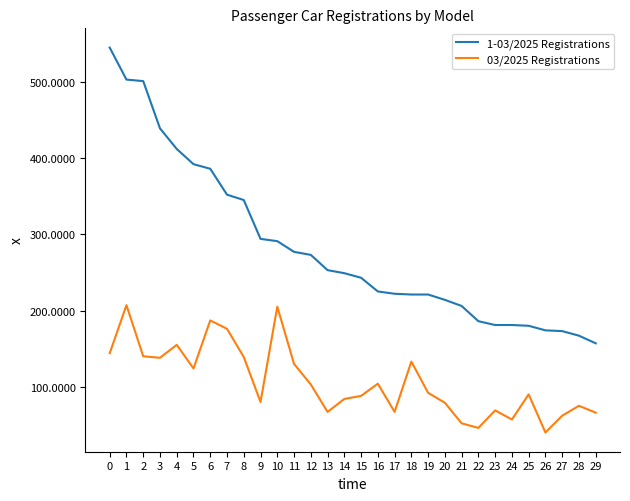

Rank the series by their maximum value, from highest to lowest.

1-03/2025 Registrations, 03/2025 Registrations